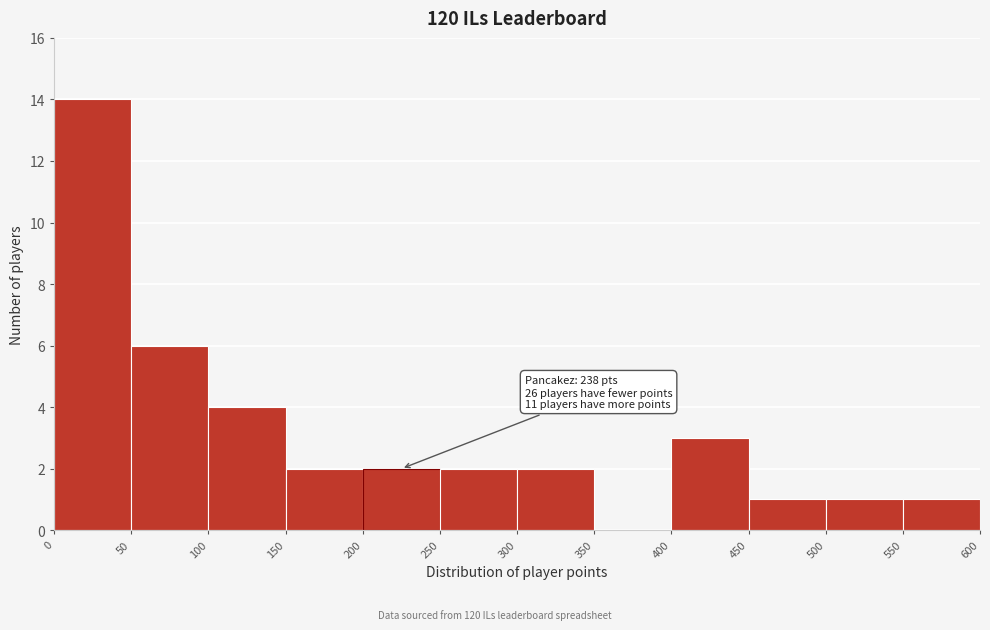

Over which range of the x-axis is the bar tallest?

0 to 50